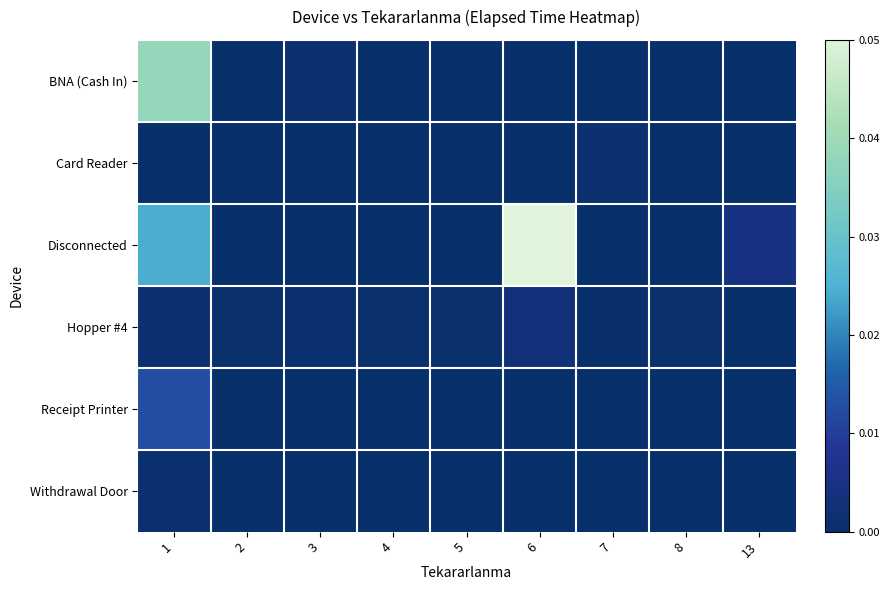

Count the number of categories in the chart.

9